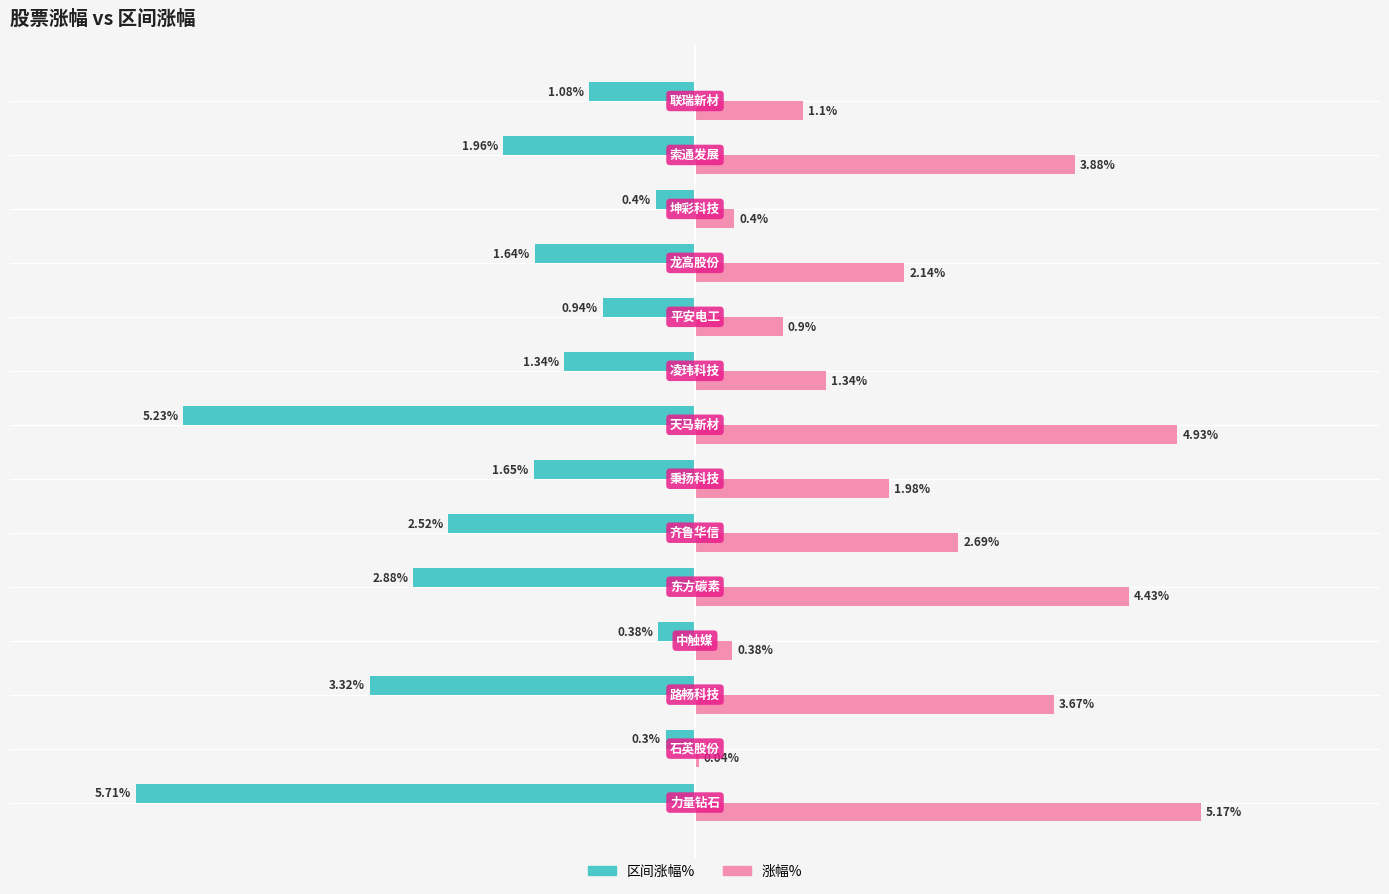

How many bars are there in each group?

2